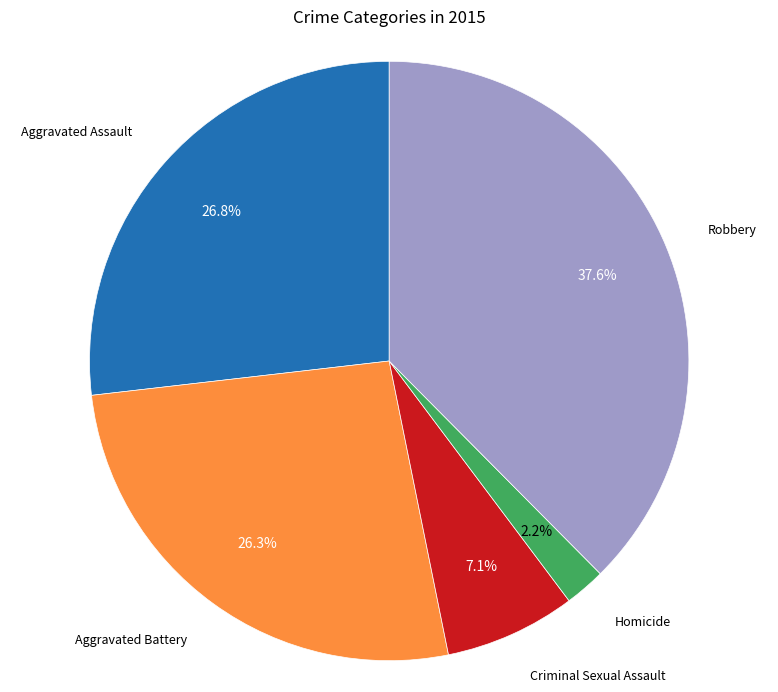

Is there any slice that represents more than half of the pie?

No